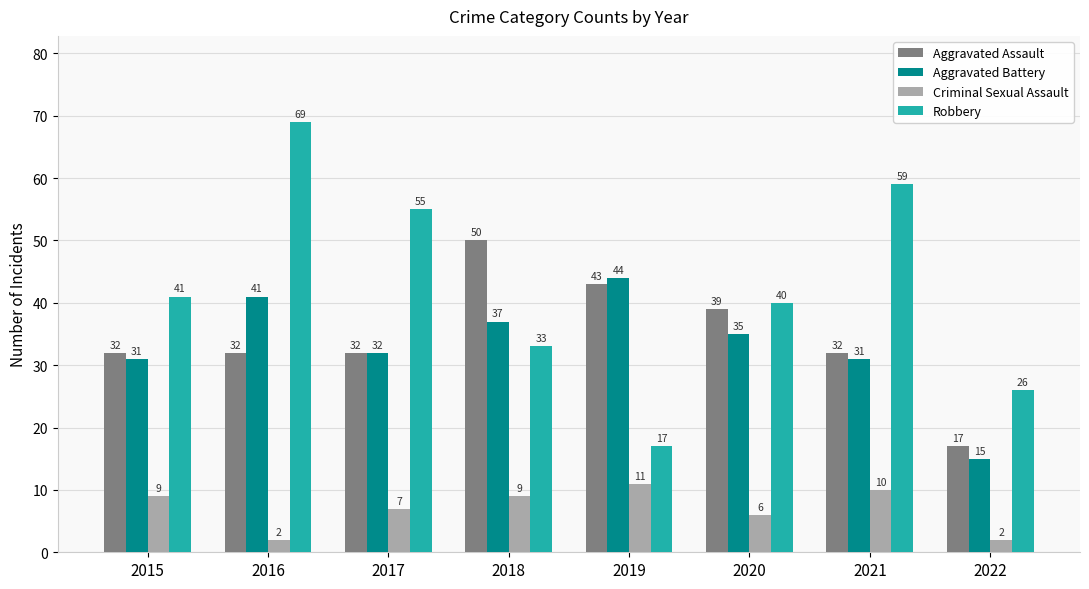

Reading left to right, list all the values displayed in this chart.

Aggravated Assault: 32	32	32	50	43	39	32	17
Aggravated Battery: 31	41	32	37	44	35	31	15
Criminal Sexual Assault: 9	2	7	9	11	6	10	2
Robbery: 41	69	55	33	17	40	59	26